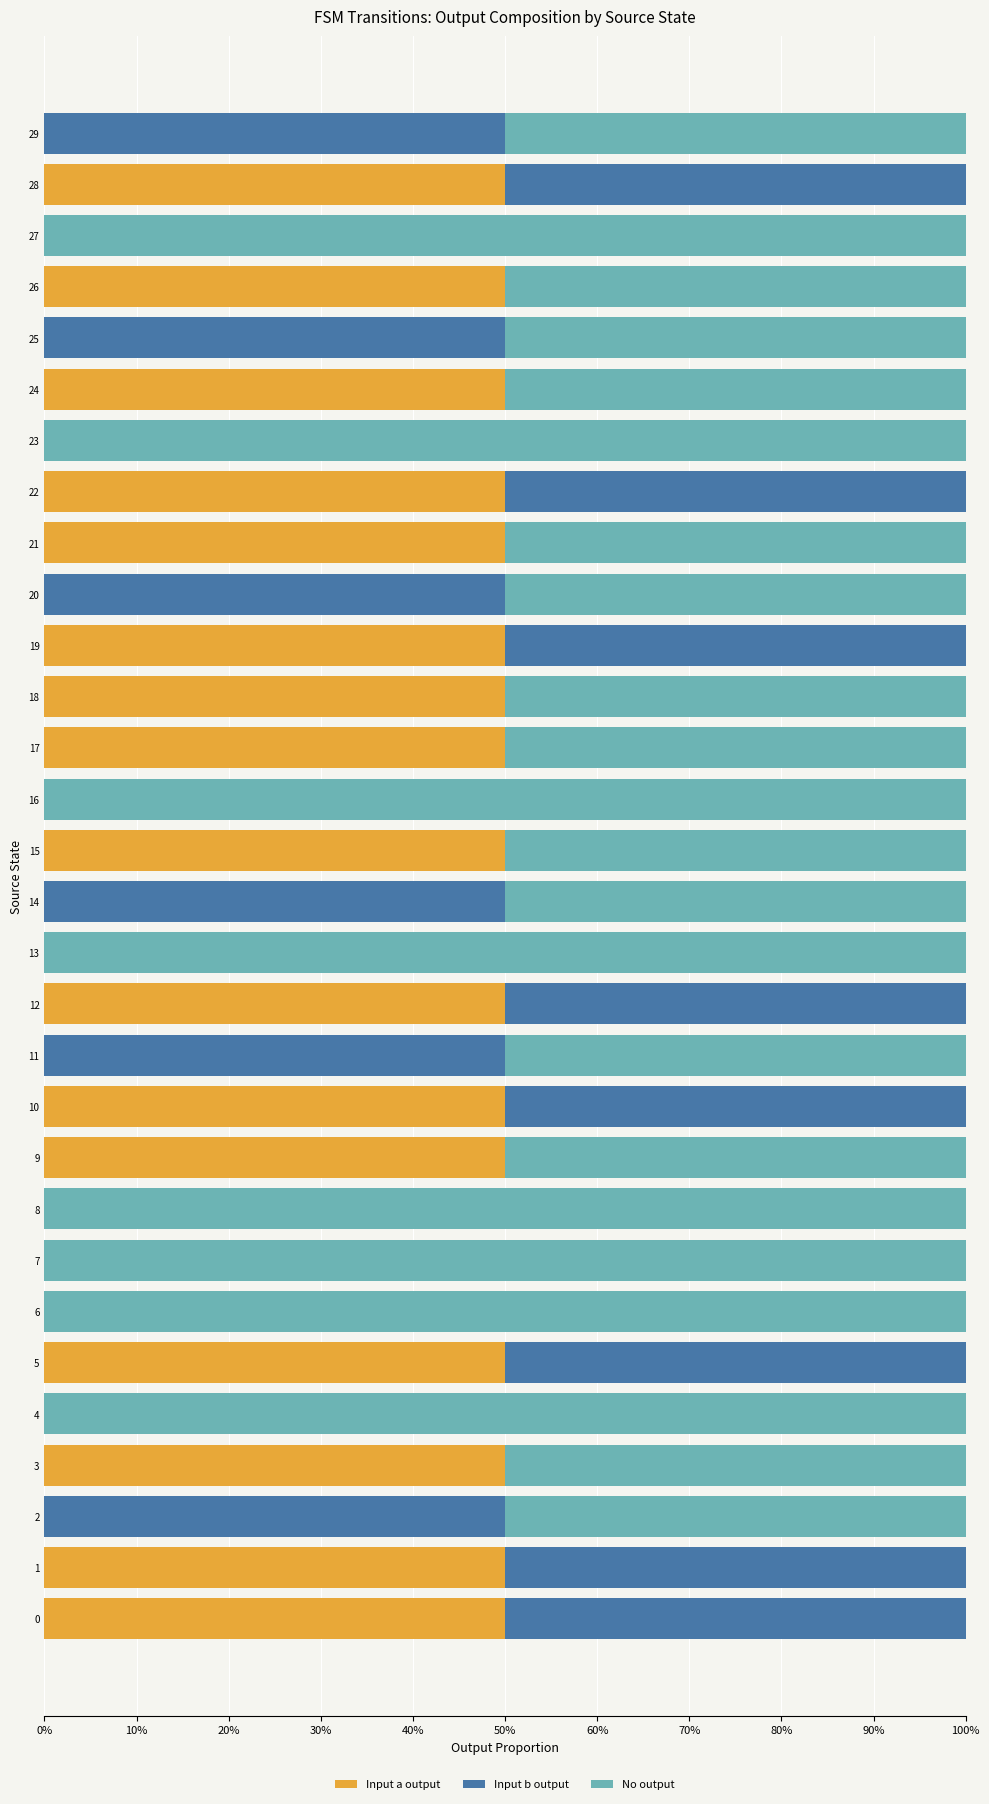

What are all the series names shown in the legend?

Input a output, Input b output, No output